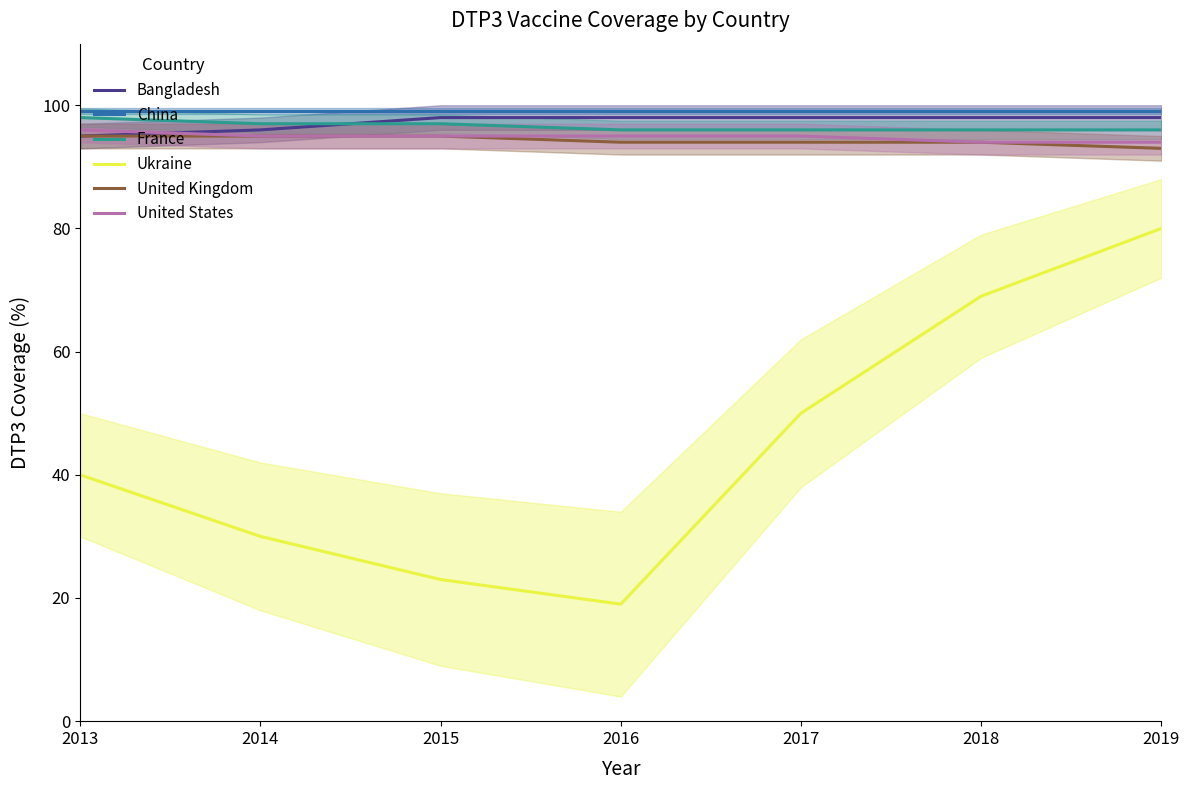

What is the value of the United States point at the 5th from the left?

95